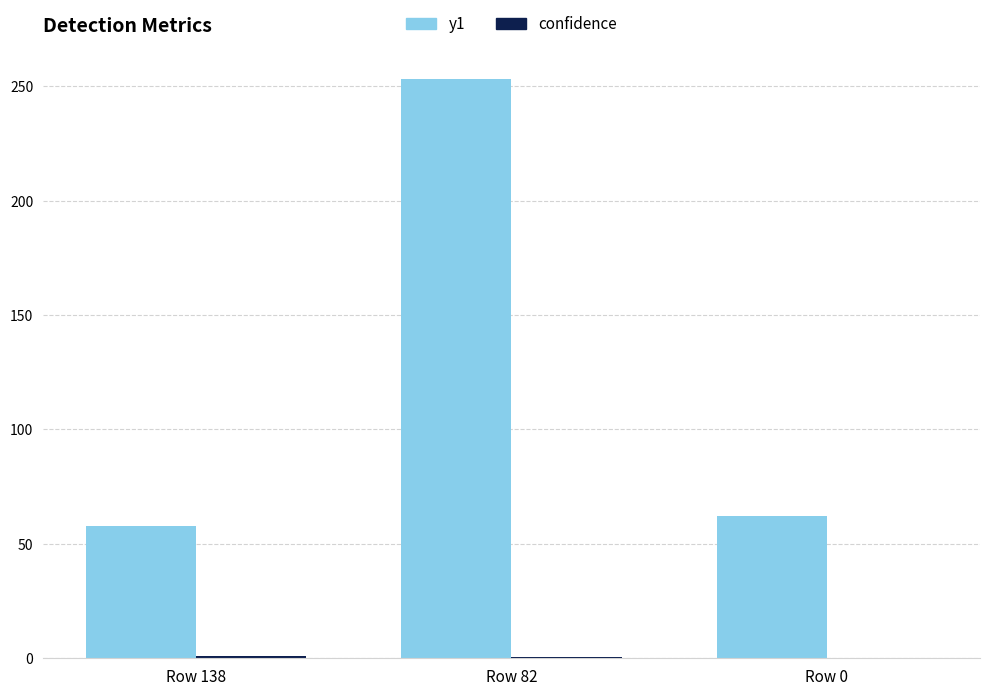

The value of y1 at Row 138 is 23.6. True or false?

False